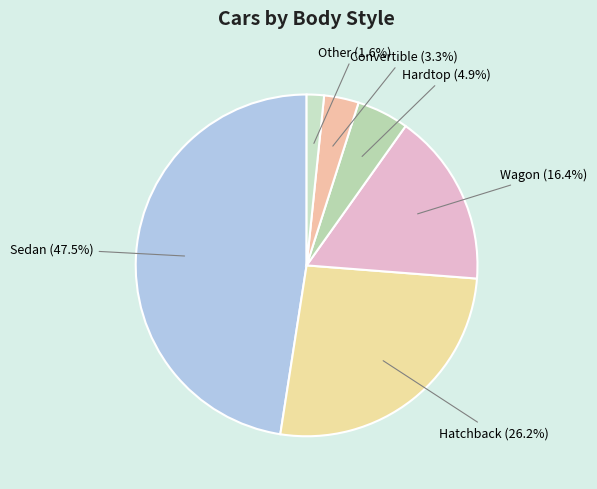

Is there a majority slice in this chart?

No